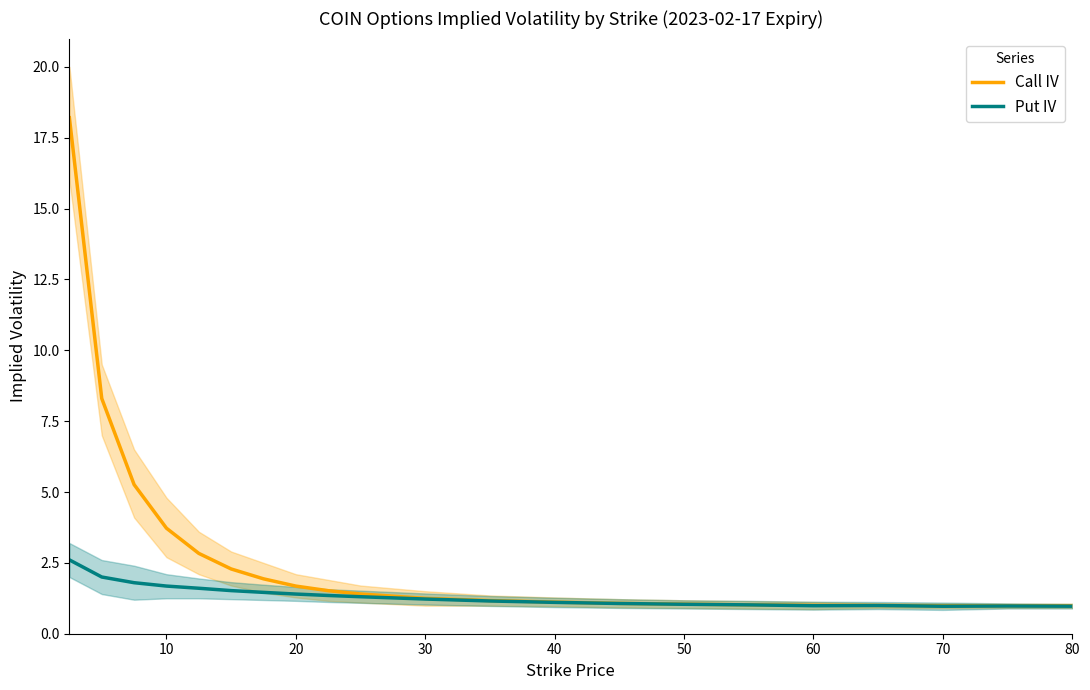

Count the number of categories in the chart.

21